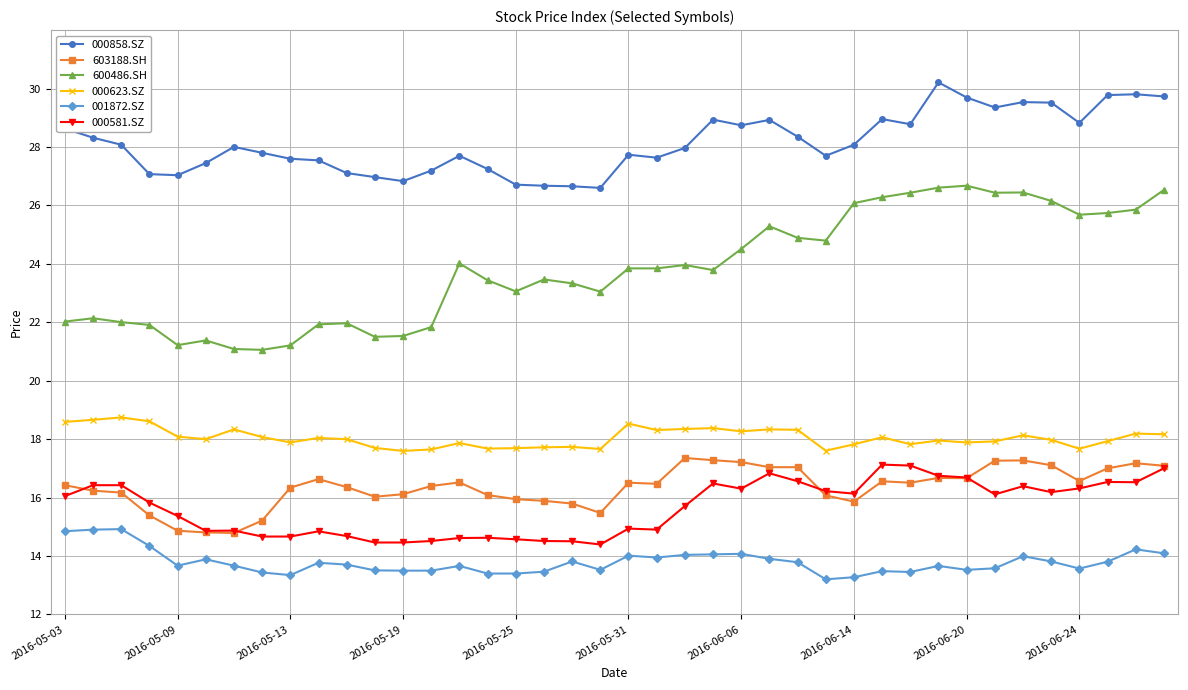

What is the value of the 000581.SZ point at the 14th from the left?

14.5